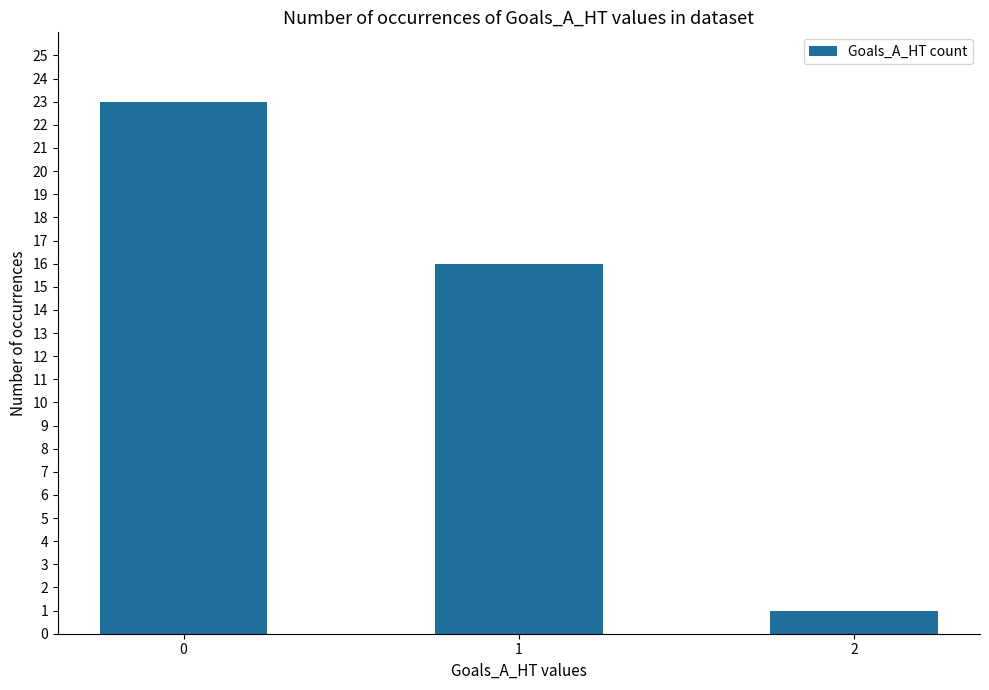

What is the value of the 1st bar from the left?

23